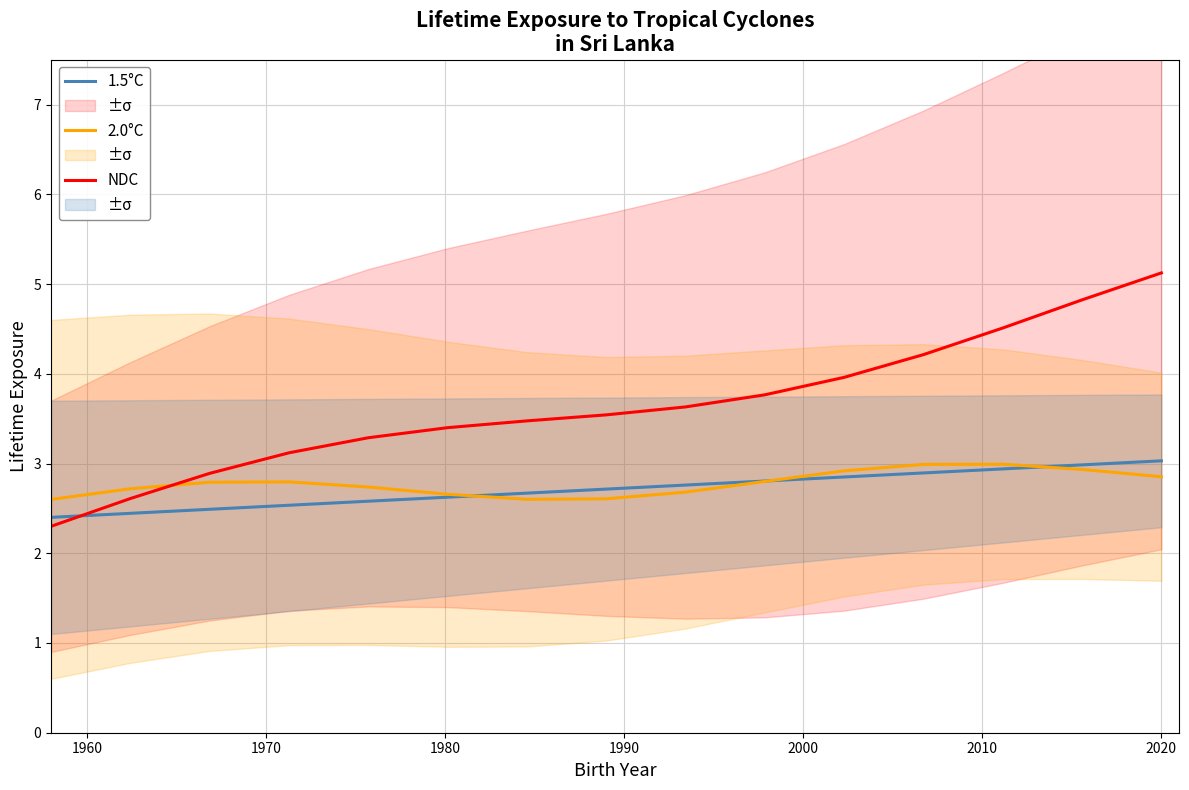

What is the minimum value for 2.0°C?

2.6